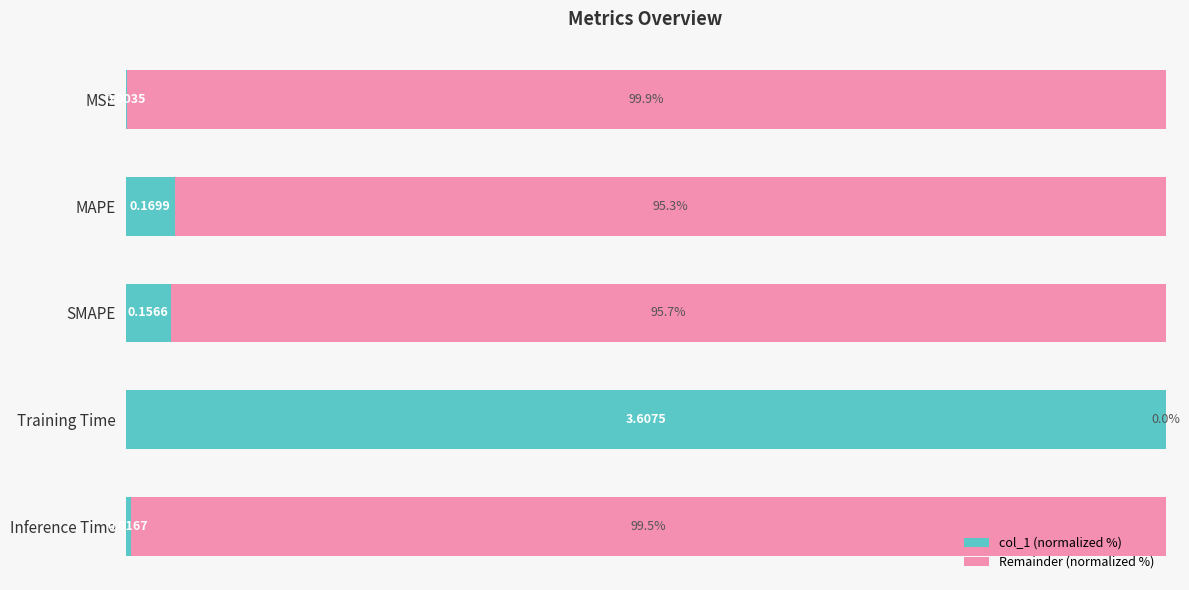

At which label does col_1 (normalized %) reach its peak?

Training Time